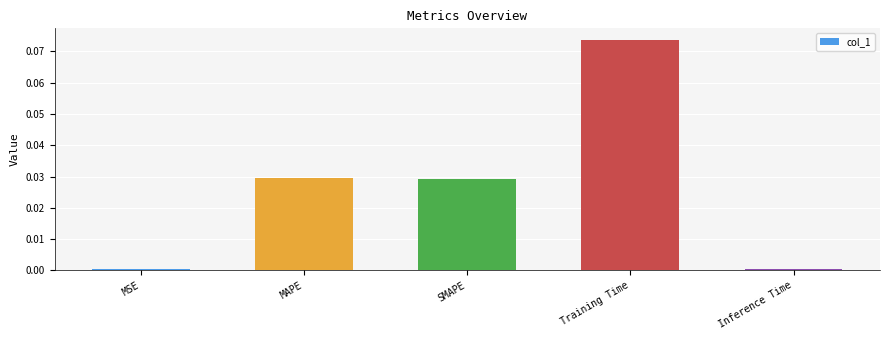

Which category has the highest value across all series?

Training Time